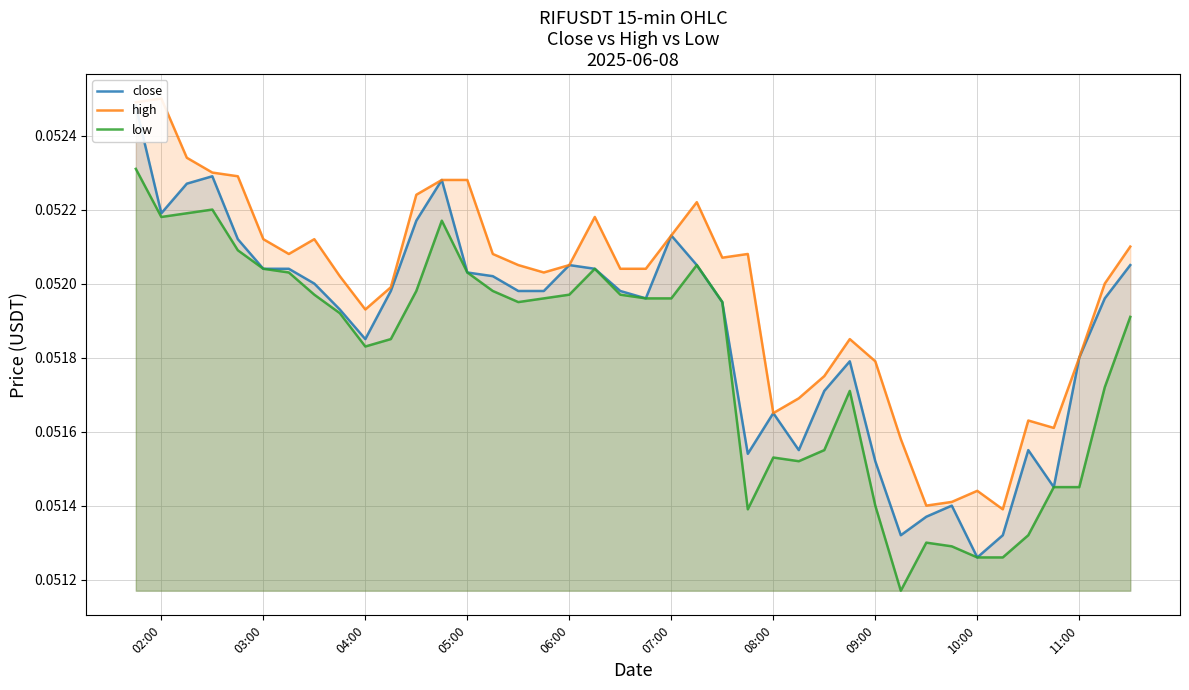

How many lines are shown in the chart?

3